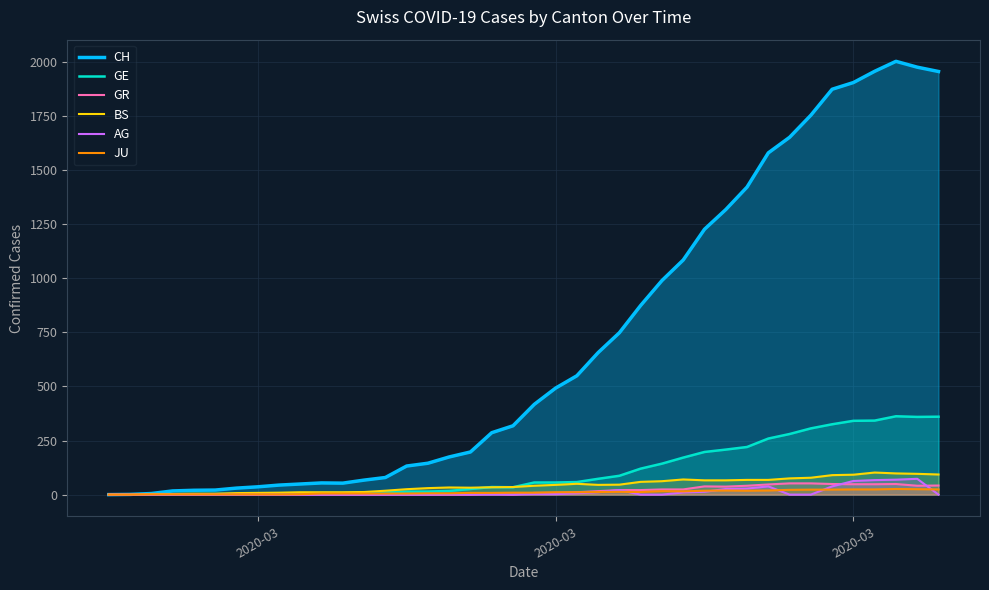

What is the maximum value shown in the chart?

2002